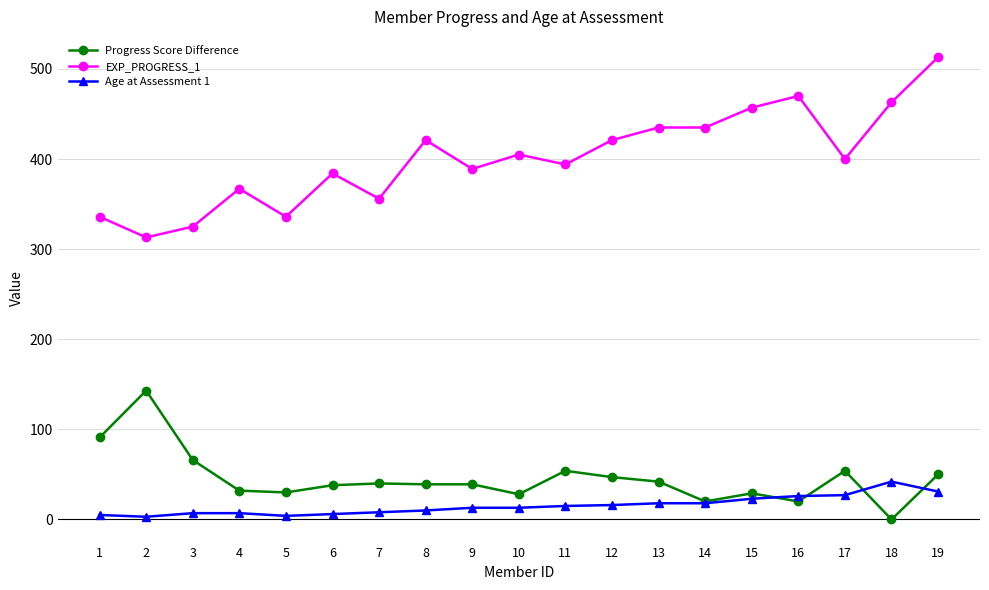

What is the maximum value for EXP_PROGRESS_1?

513